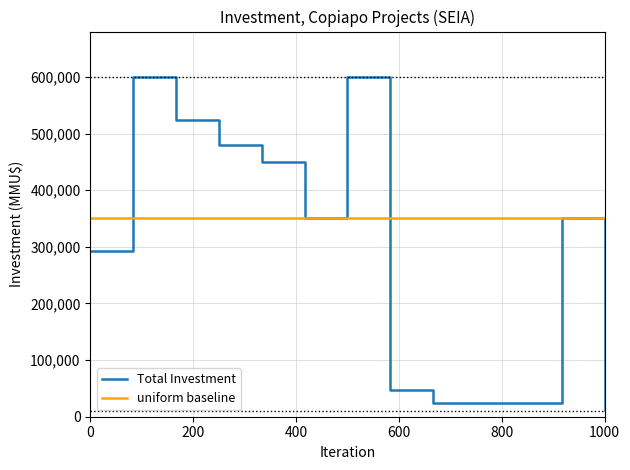

What are all the series names shown in the legend?

Total Investment, uniform baseline